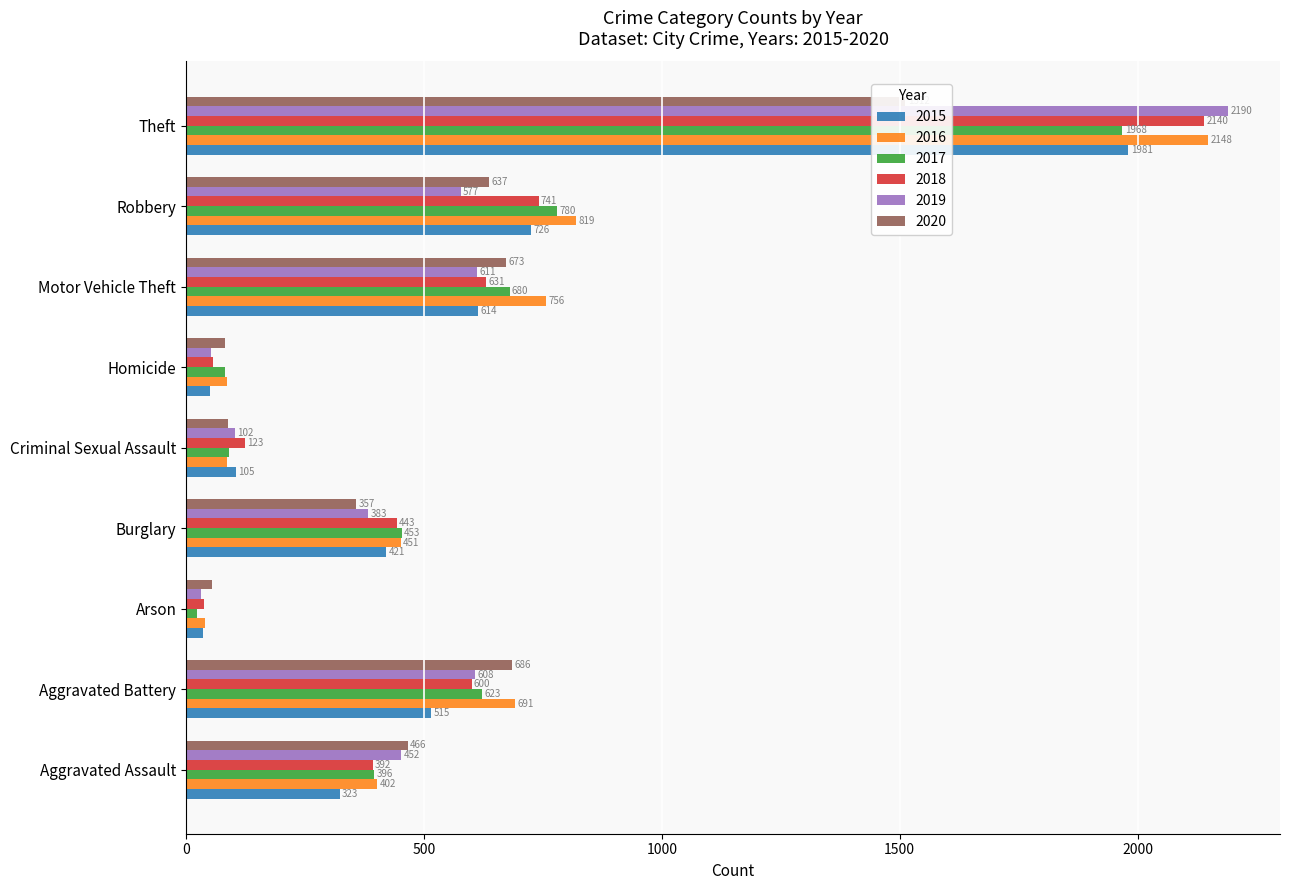

List the series in order of their peak value, lowest first.

2020, 2017, 2015, 2018, 2016, 2019